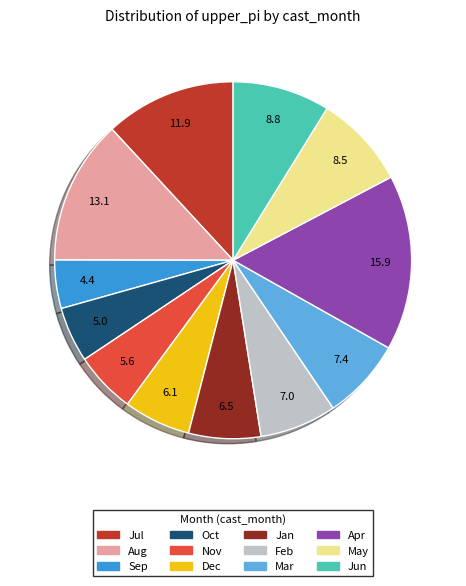

Does any single category account for the majority?

No